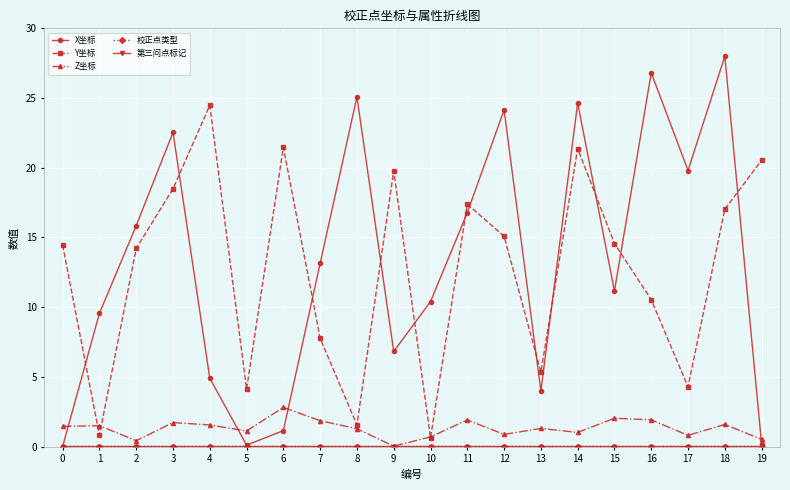

Which series ends up on top after the final intersection of Y坐标 and X坐标?

Y坐标